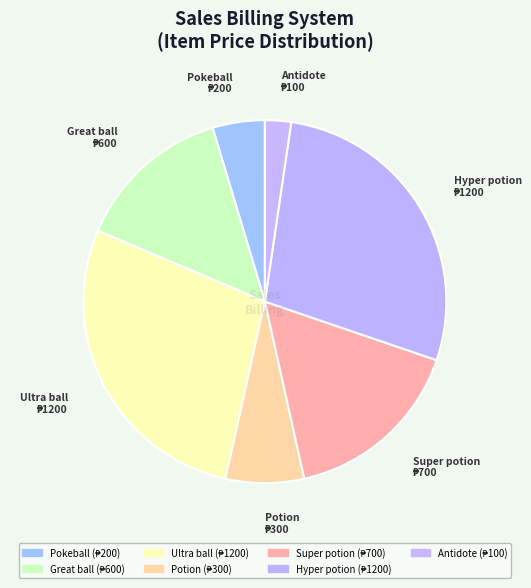

Which category has the smallest portion of the pie?

Antidote